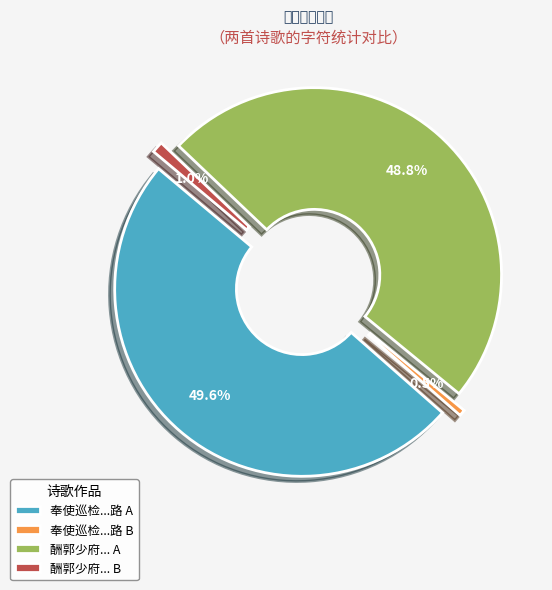

Count the number of slices in the pie.

4